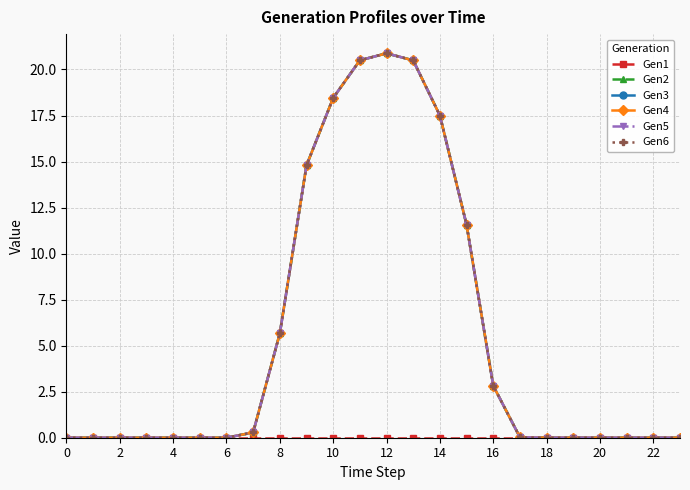

Which category has the highest value in the Gen6 series?

12